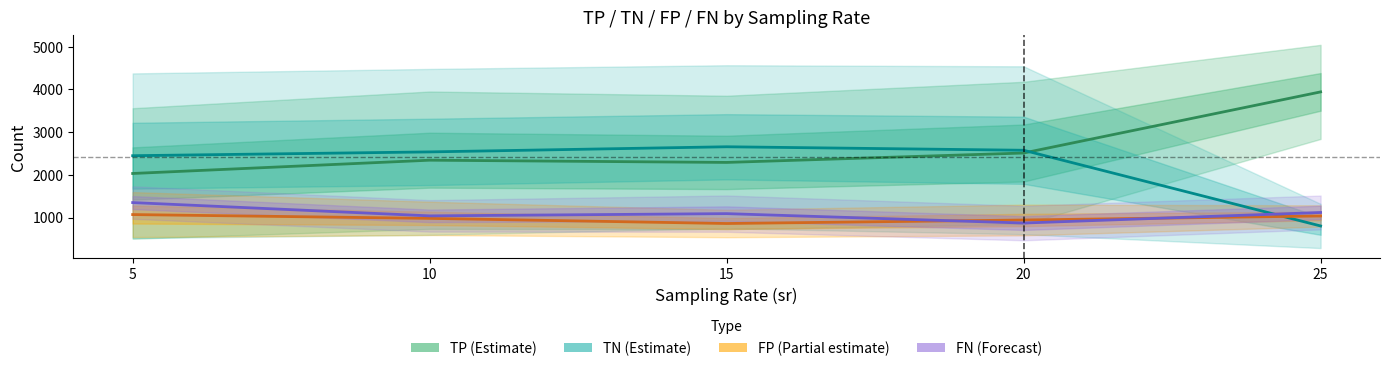

In TN (Estimate), how many points are higher than both neighbors (excluding endpoints)?

1